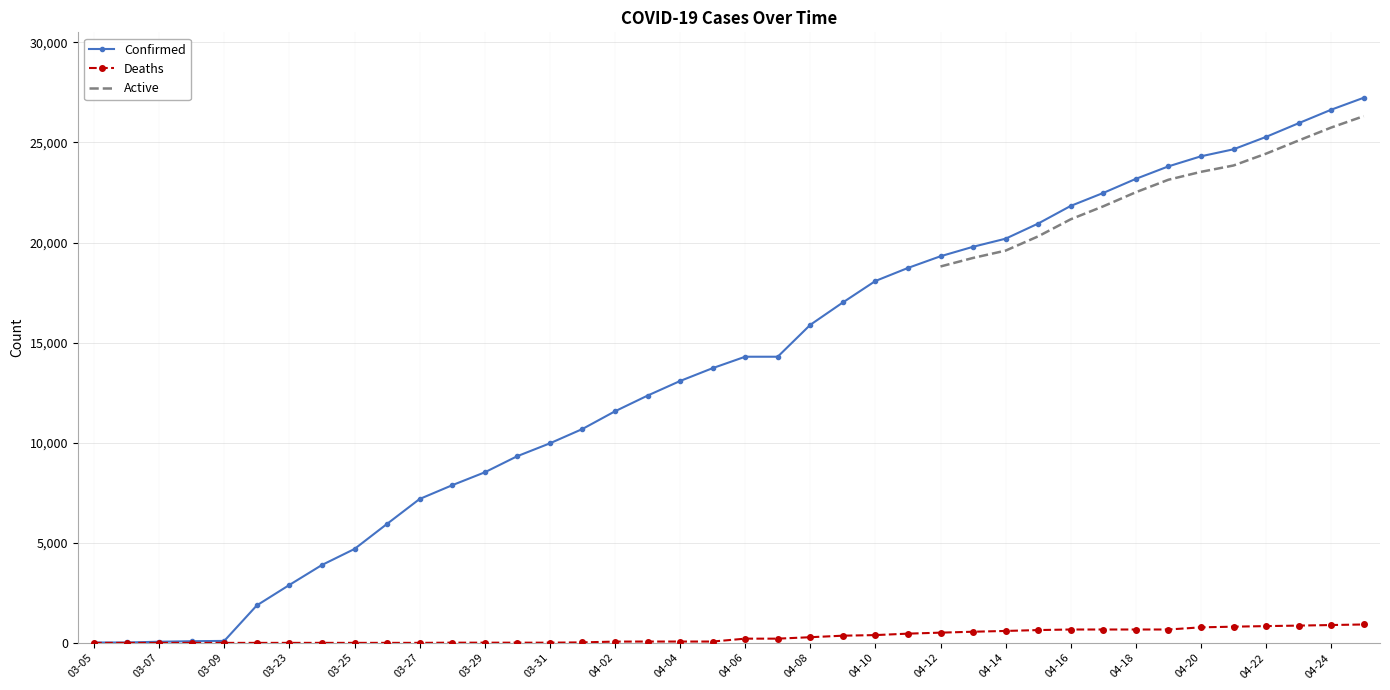

At how many categories does at least one series exceed 16351?

17